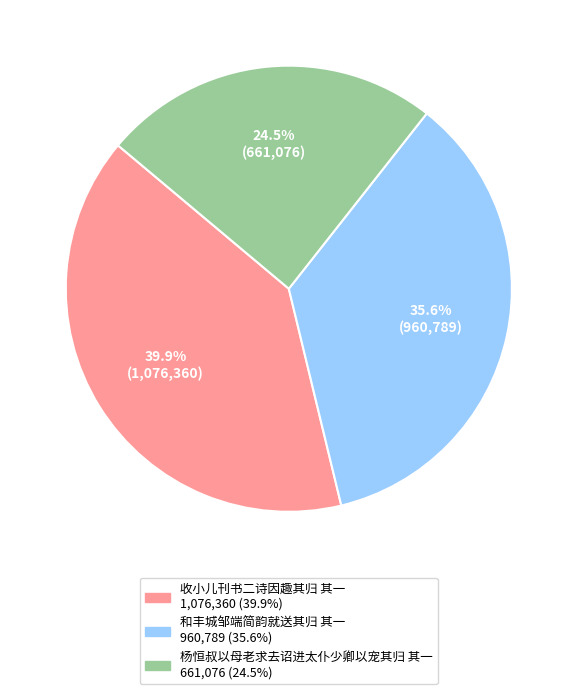

Which has a higher value, 收小儿刊书二诗因趣其归 其一 or 和丰城邹端简韵就送其归 其一?

收小儿刊书二诗因趣其归 其一